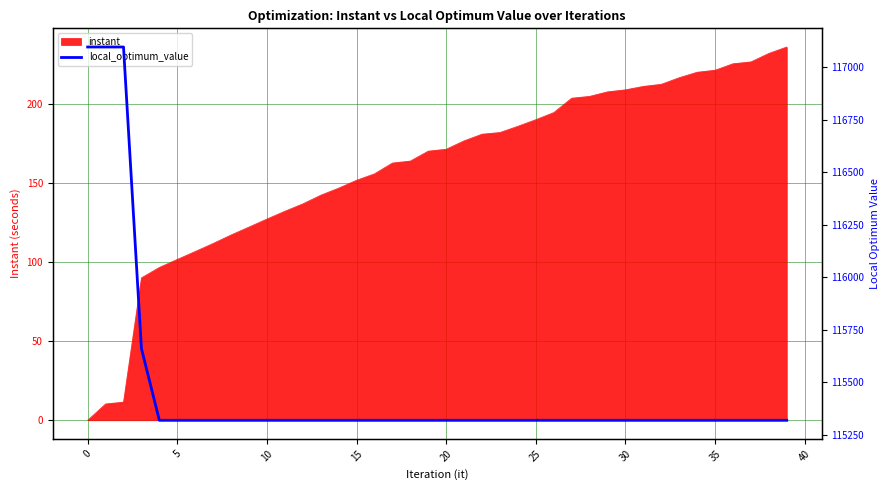

What is the maximum value for instant?

235.9